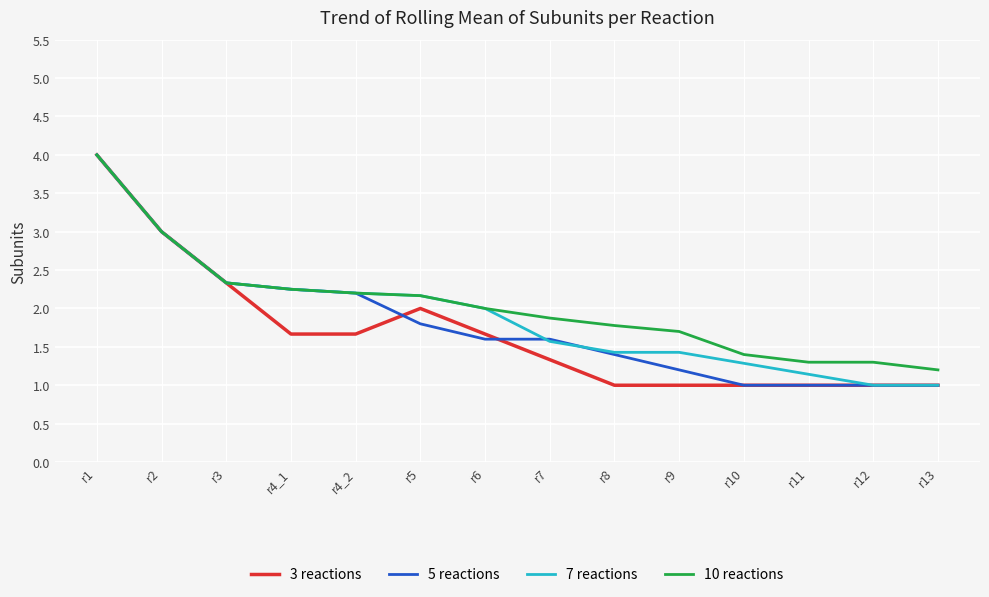

Is the value of 3 reactions at r4_1 greater than the value of 5 reactions at r3?

No